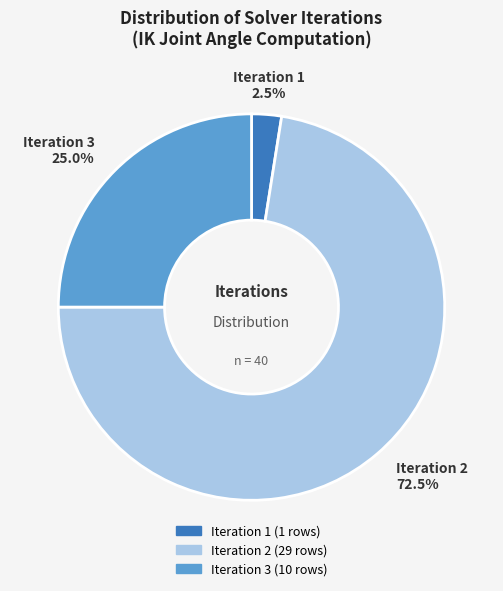

Between Iteration 3 and Iteration 1, which is larger?

Iteration 3